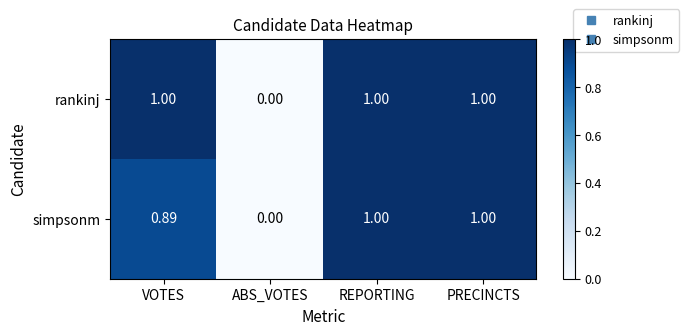

At which label is rankinj closest to 0?

ABS_VOTES